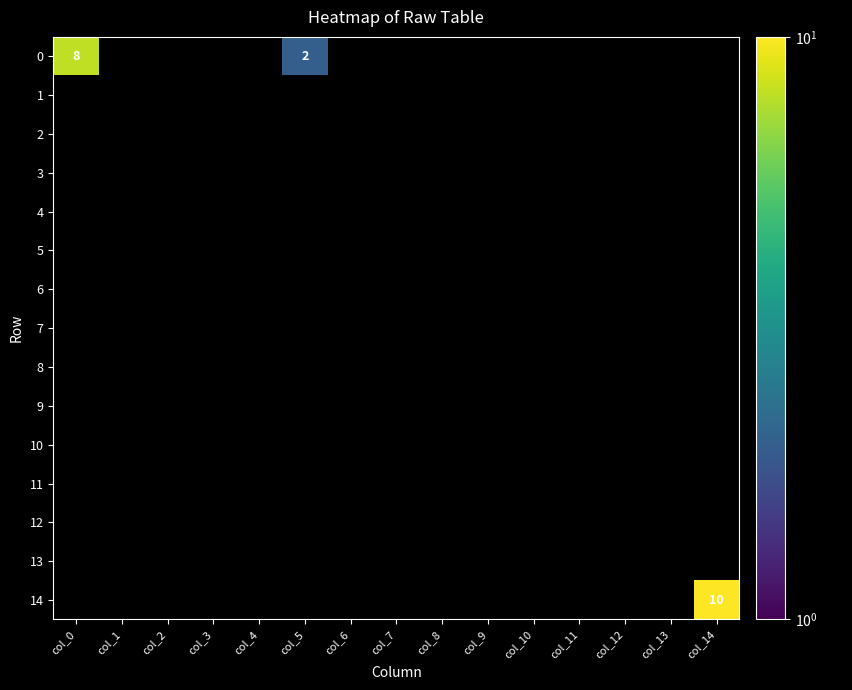

The value of 14 at col_14 is 10. True or false?

True